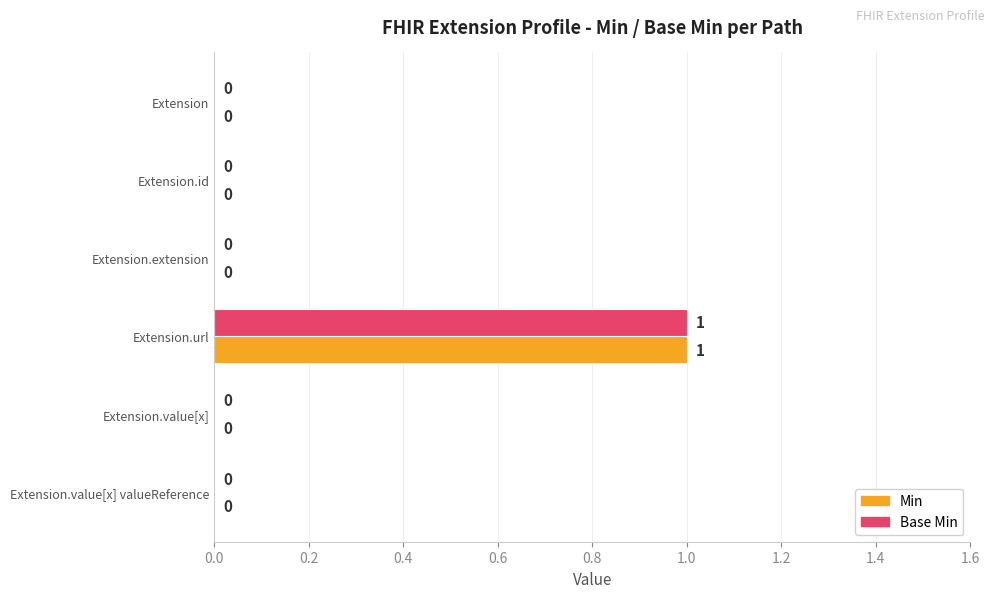

True or false: Min has a value of 0 at Extension.value[x].

True